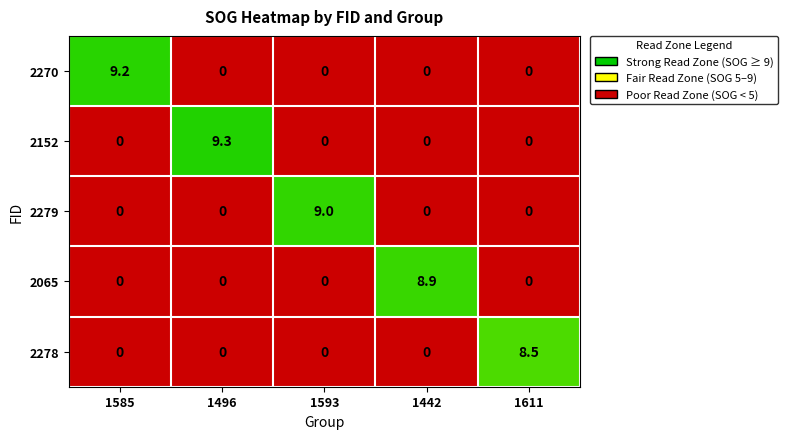

List the series in order of their peak value, lowest first.

2278, 2065, 2279, 2270, 2152